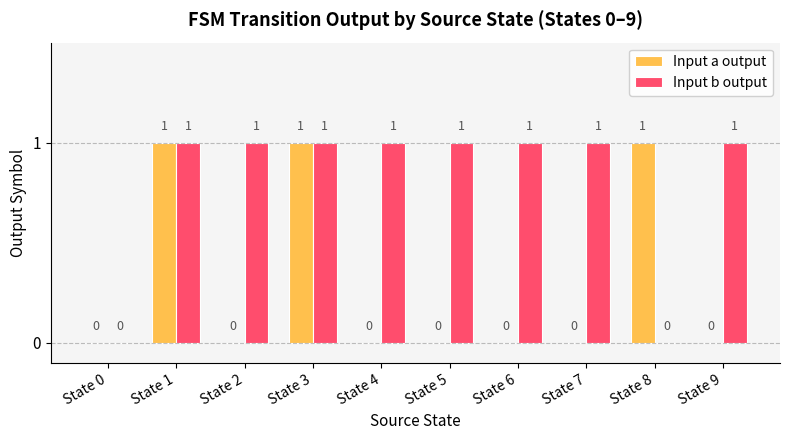

Reading left to right, transcribe all the data shown in this chart.

Input a output: State 0=0	State 1=1	State 2=0	State 3=1	State 4=0	State 5=0	State 6=0	State 7=0	State 8=1	State 9=0
Input b output: State 0=0	State 1=1	State 2=1	State 3=1	State 4=1	State 5=1	State 6=1	State 7=1	State 8=0	State 9=1